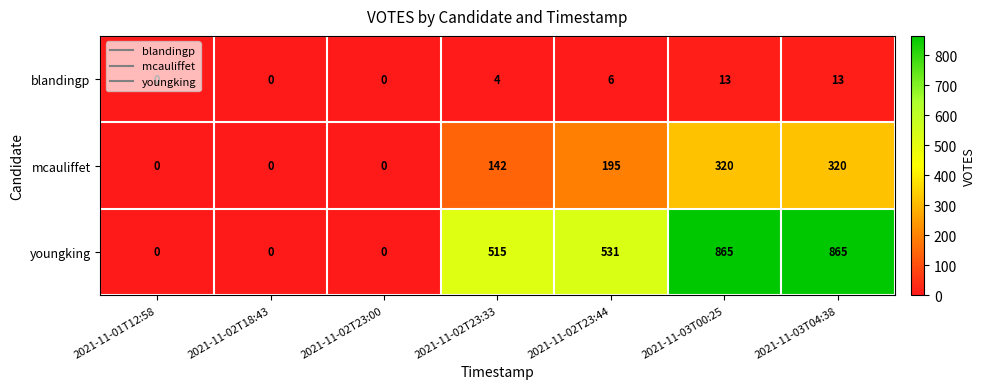

Rank the series by their average value, from highest to lowest.

youngking, mcauliffet, blandingp